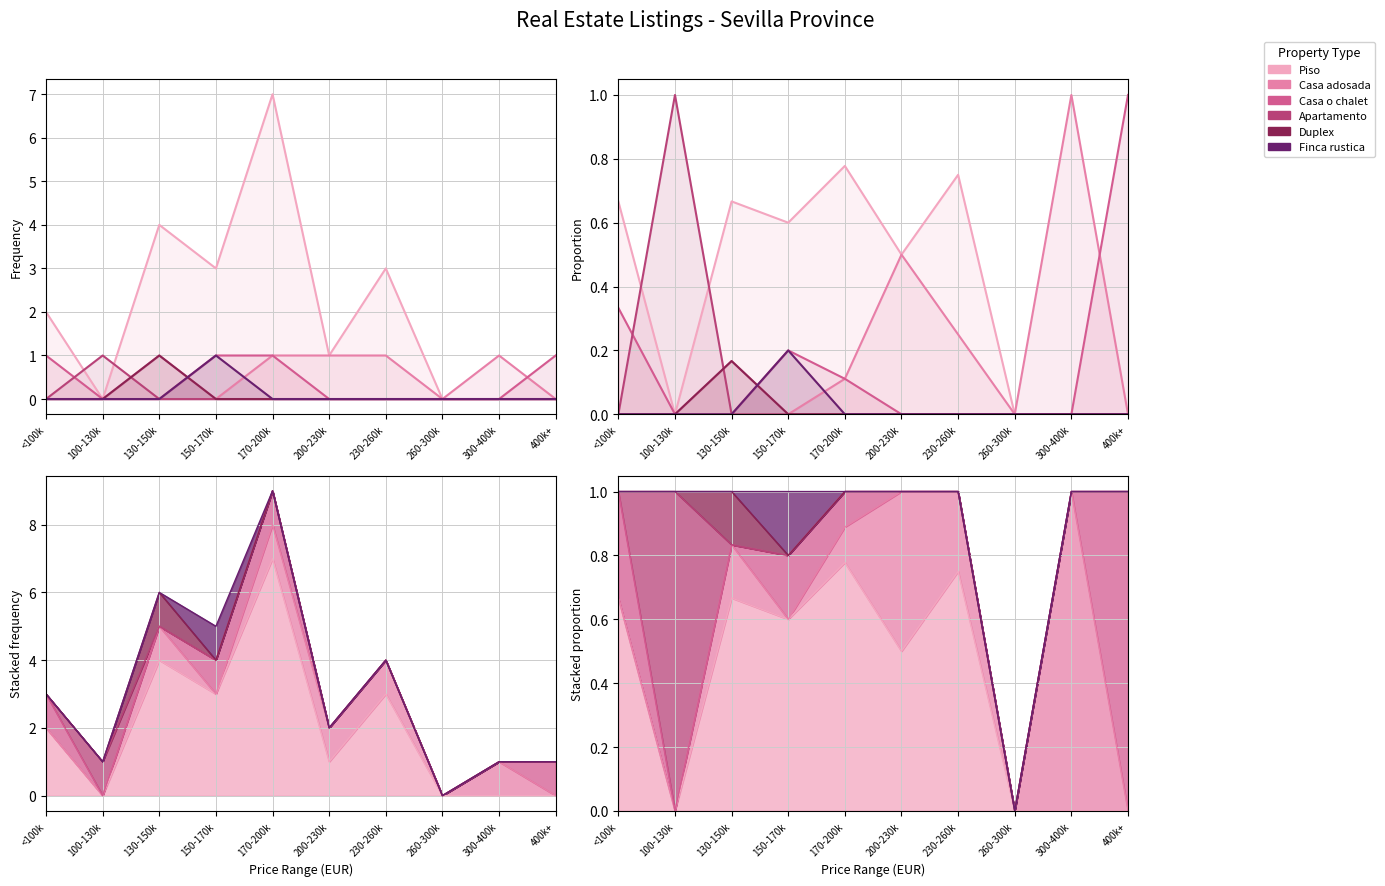

Which series has the largest total across all categories?

Piso